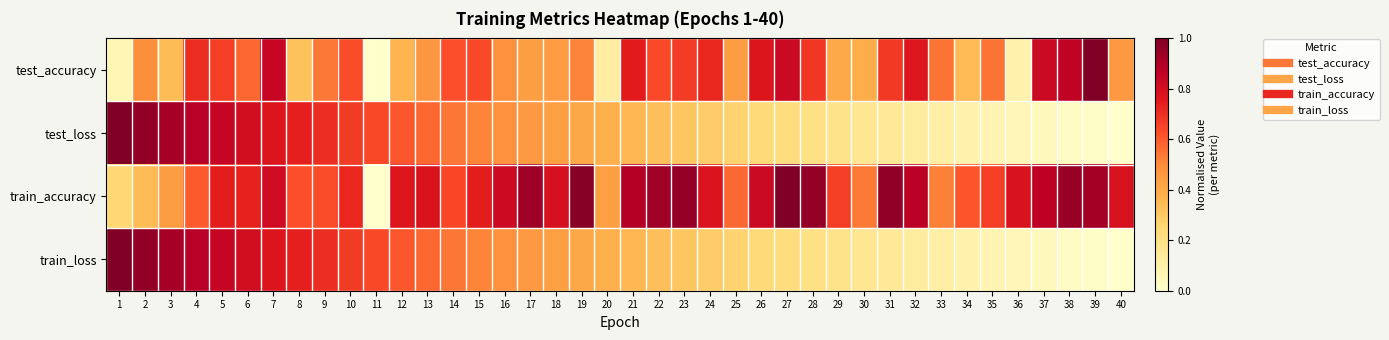

At how many categories does at least one series exceed 0?

40